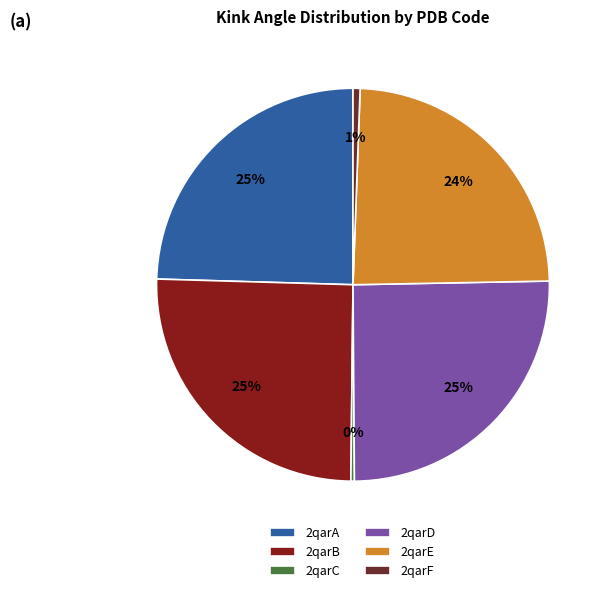

Count the number of slices in the pie.

6